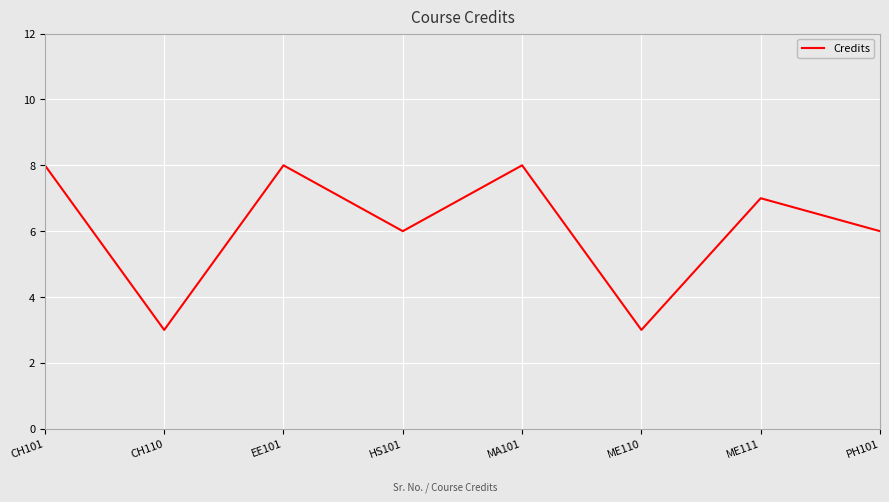

What is the smallest value displayed?

3